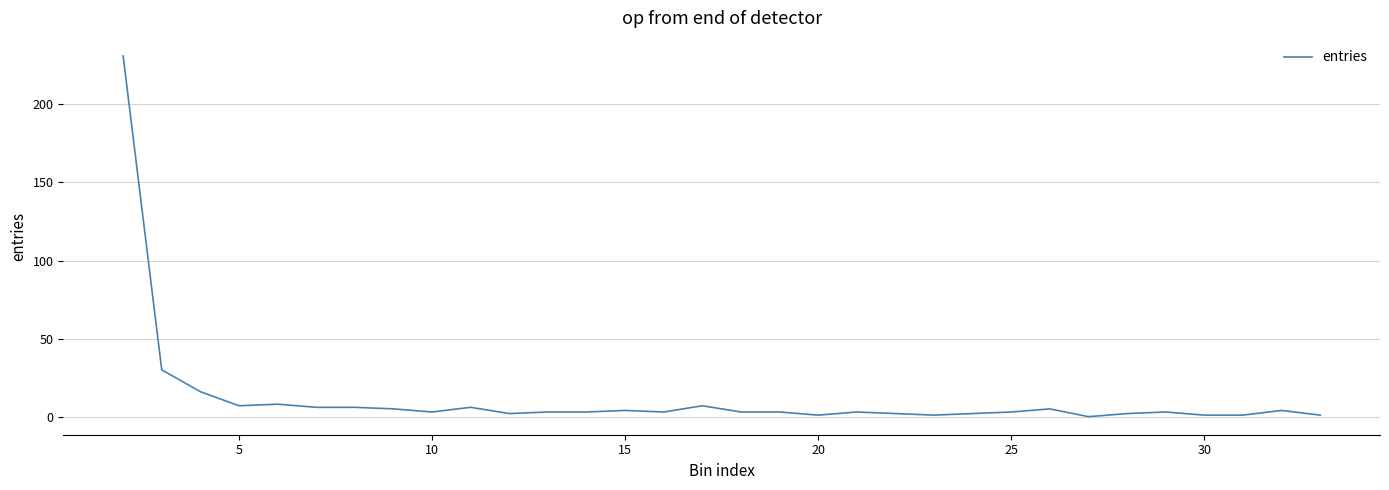

What is the difference between the maximum and minimum values?

231